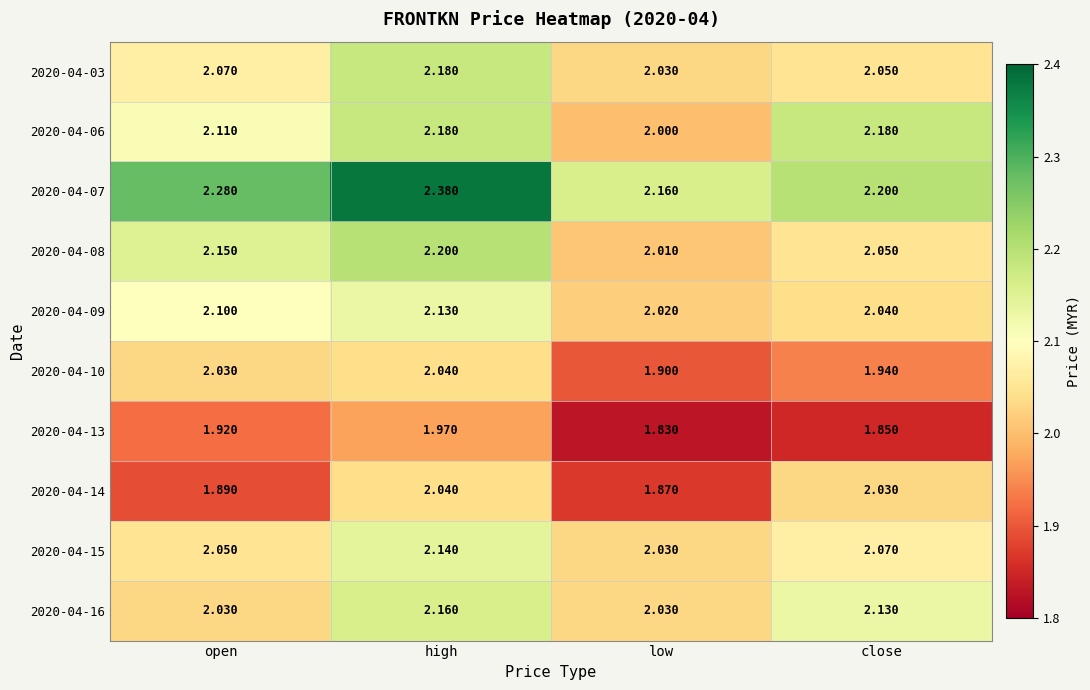

Rank the categories by 2020-04-15 value from highest to lowest.

high, close, open, low